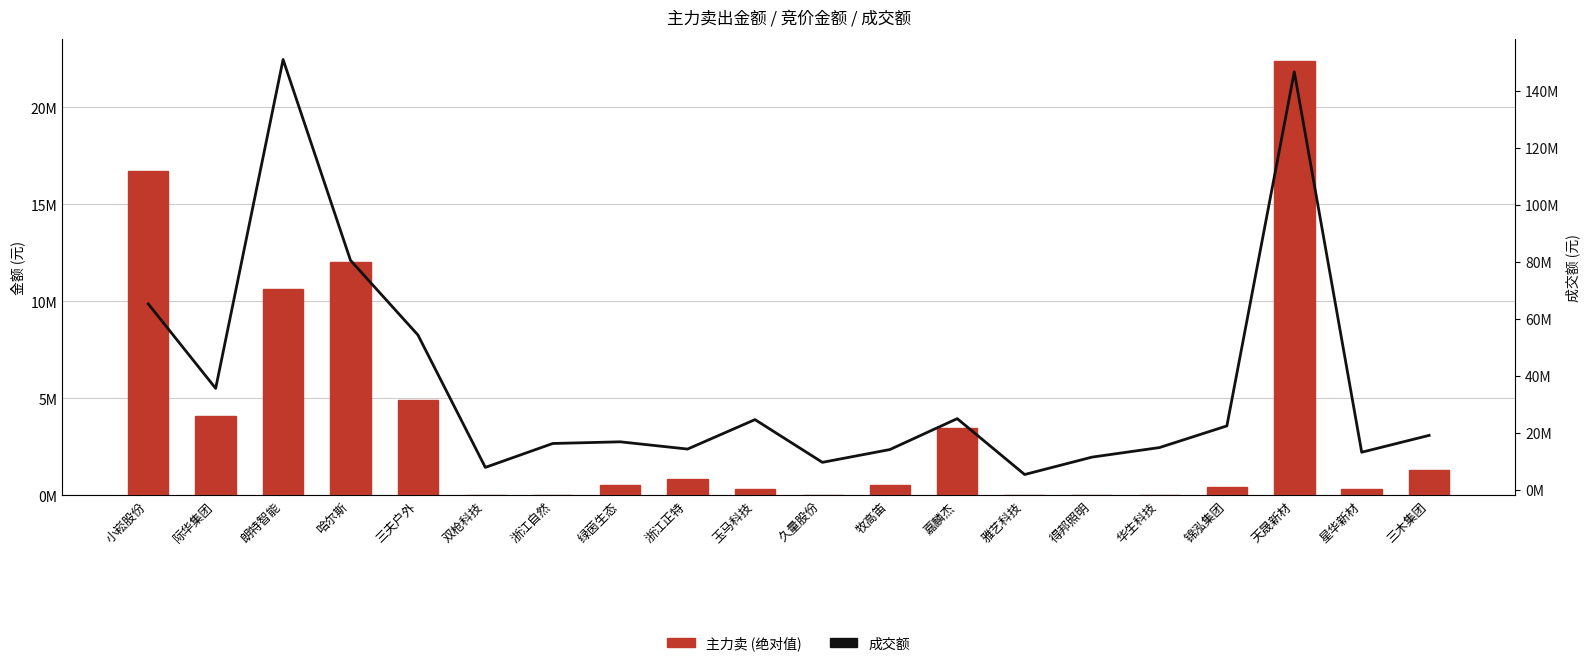

What is the label of the 13th bar from the left?

嘉麟杰